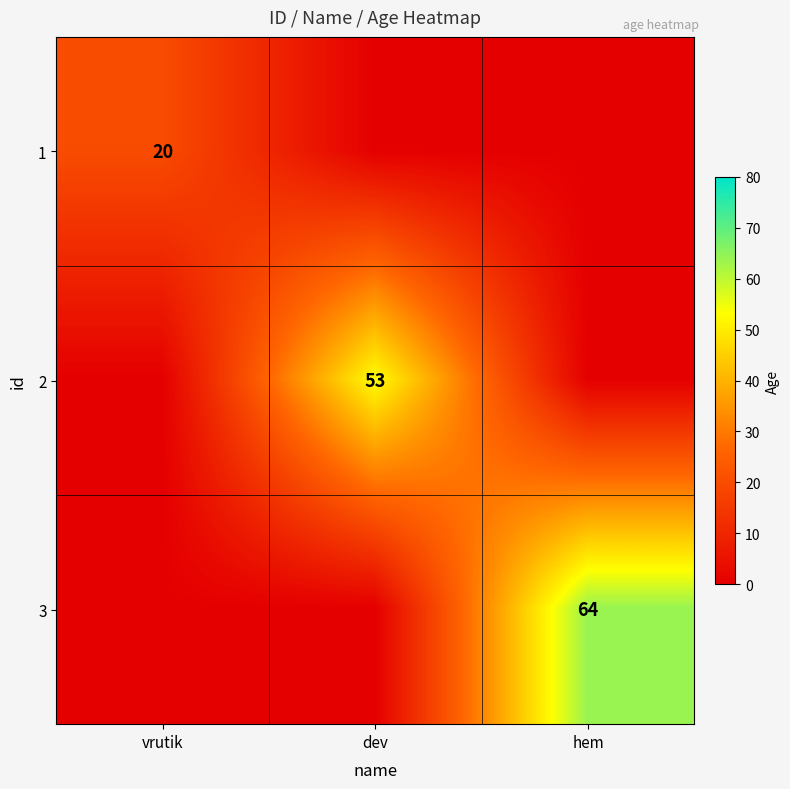

True or false: 1 has a value of 20 at vrutik.

True